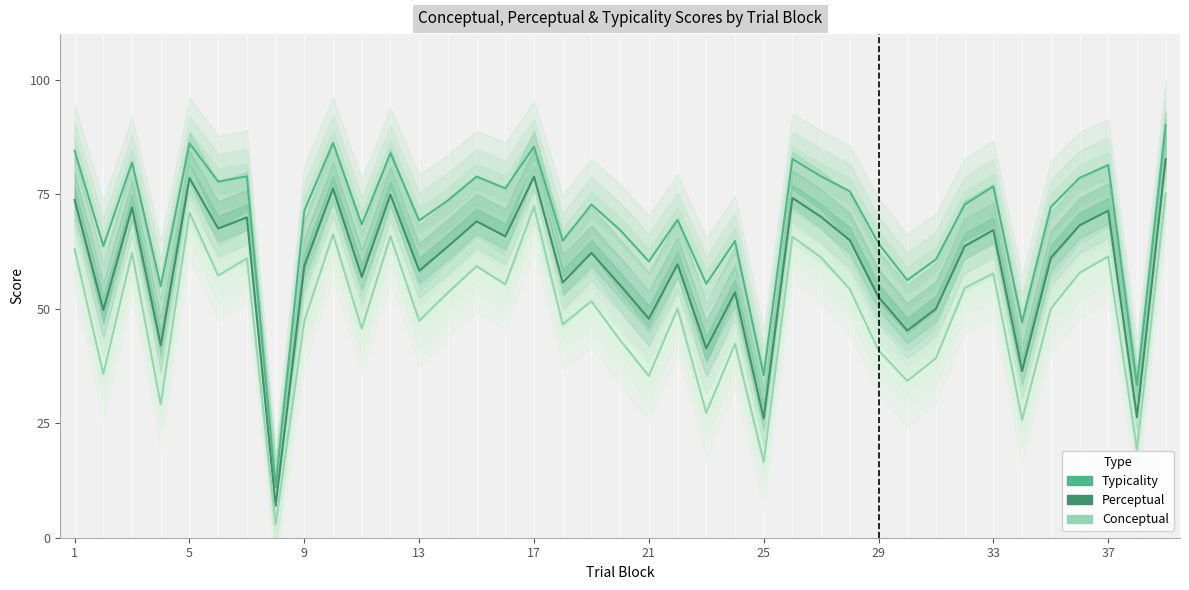

At 27, list the series in order from smallest to largest.

Conceptual, Perceptual, Typicality